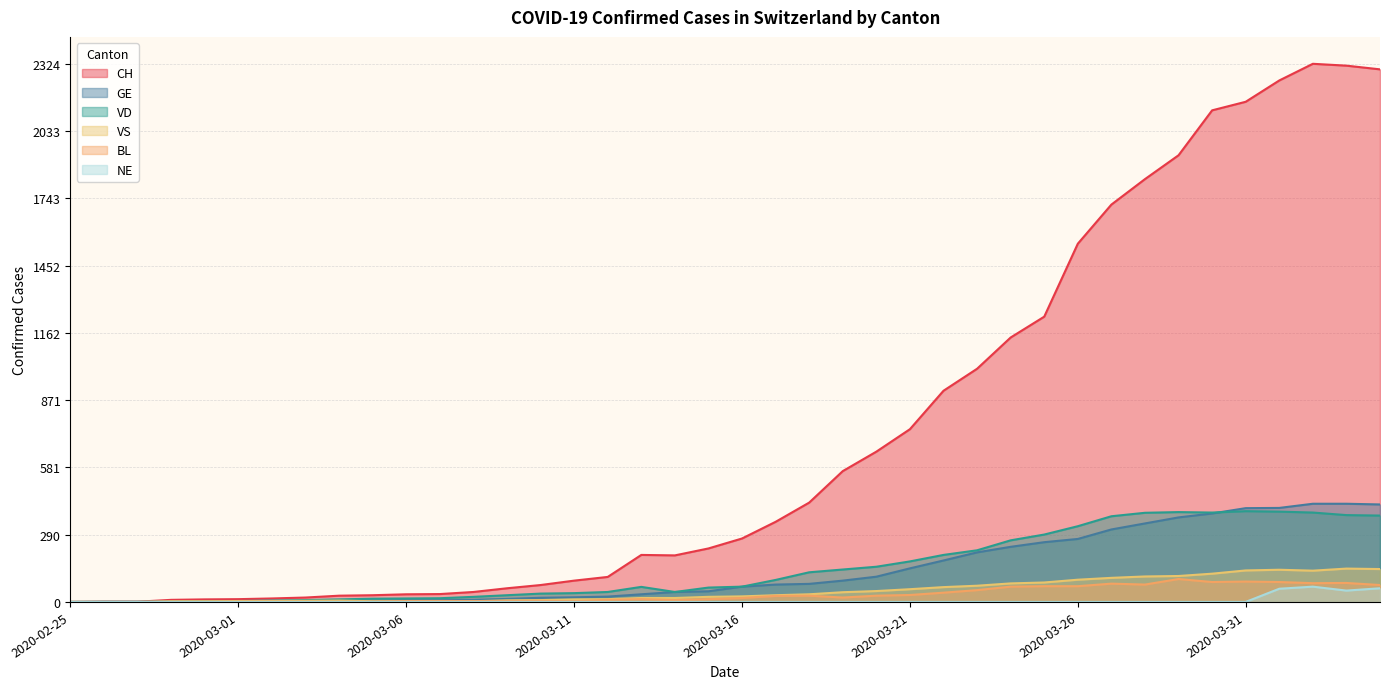

Is the value of VS at 2020-04-03 greater than the value of VD at 2020-04-01?

No